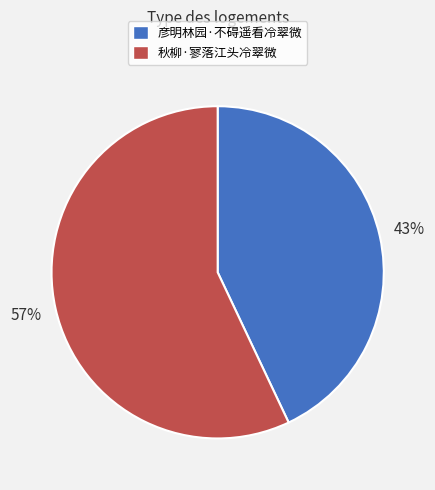

Which slice is the largest?

秋柳·寥落江头冷翠微